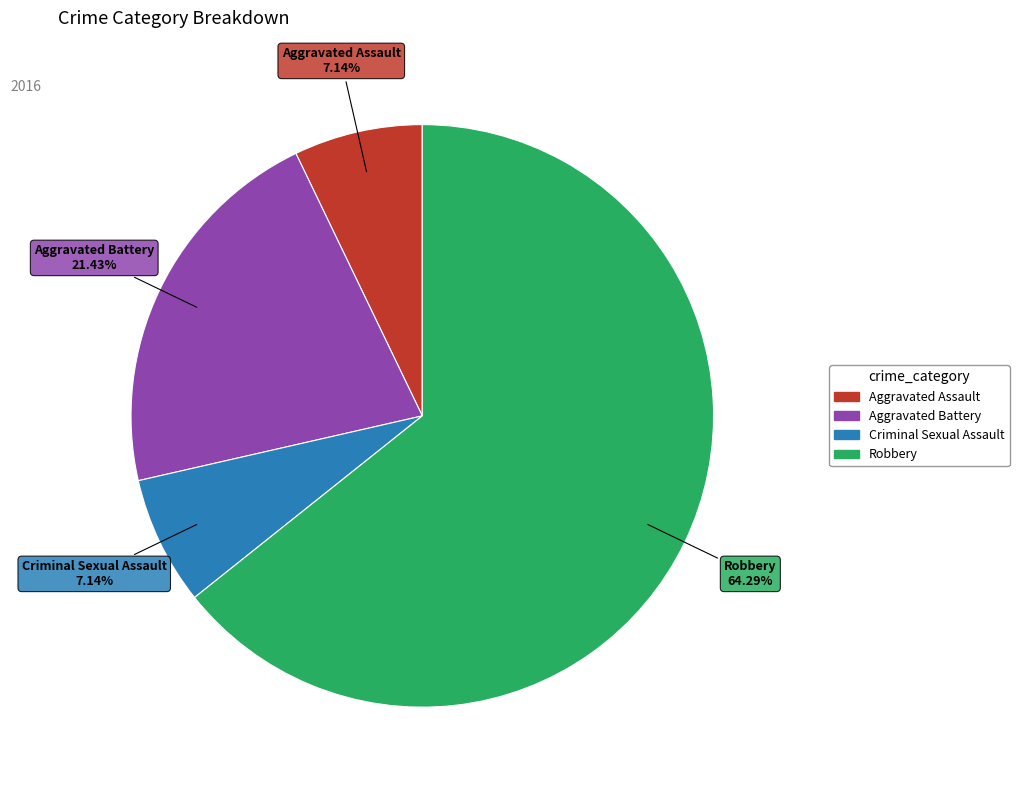

True or false: Aggravated Battery accounts for 21% of the total.

True